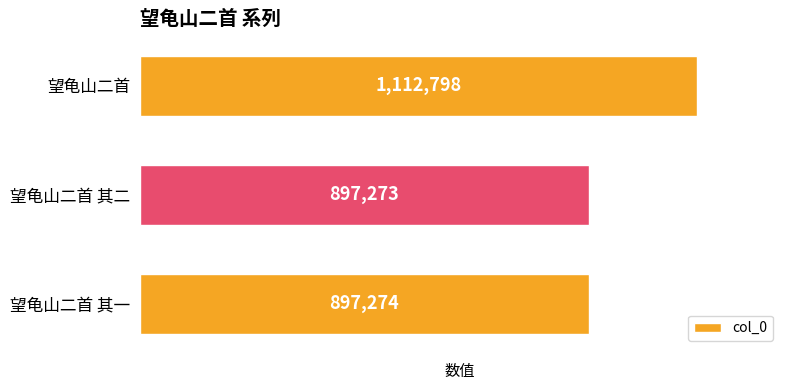

The chart shows a value of 897273 at 望龟山二首 其二. True or false?

True